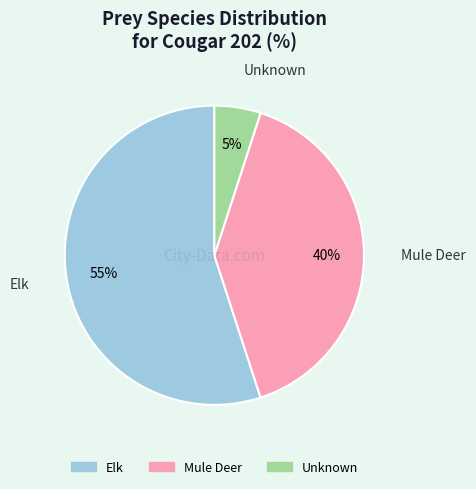

Is there any slice that represents more than half of the pie?

Yes